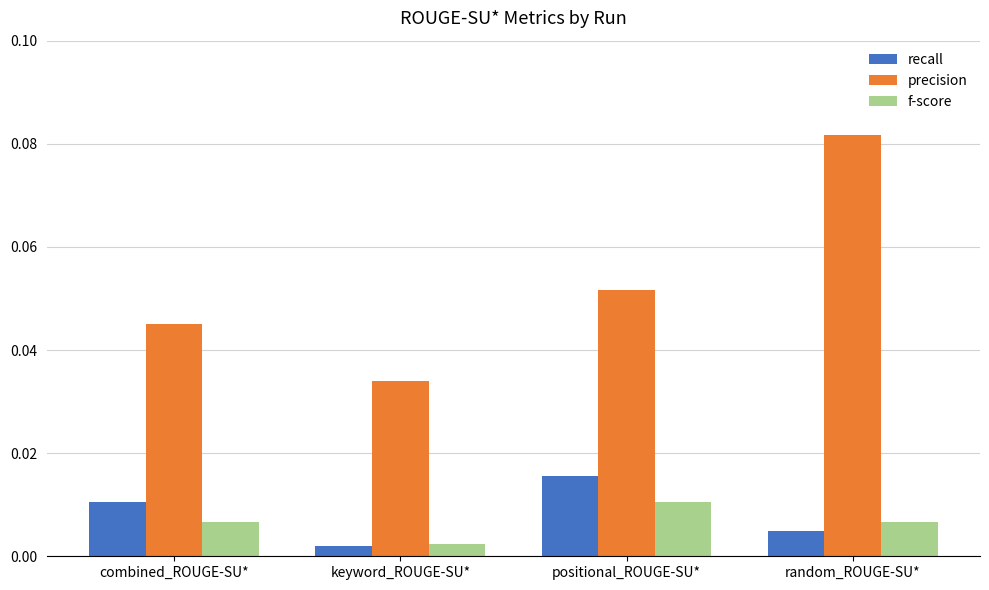

Does the chart contain stacked bars?

No